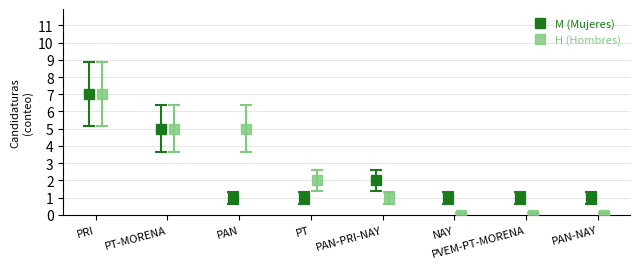

True or false: M (Mujeres) has more than 2 points higher than both neighbors.

False